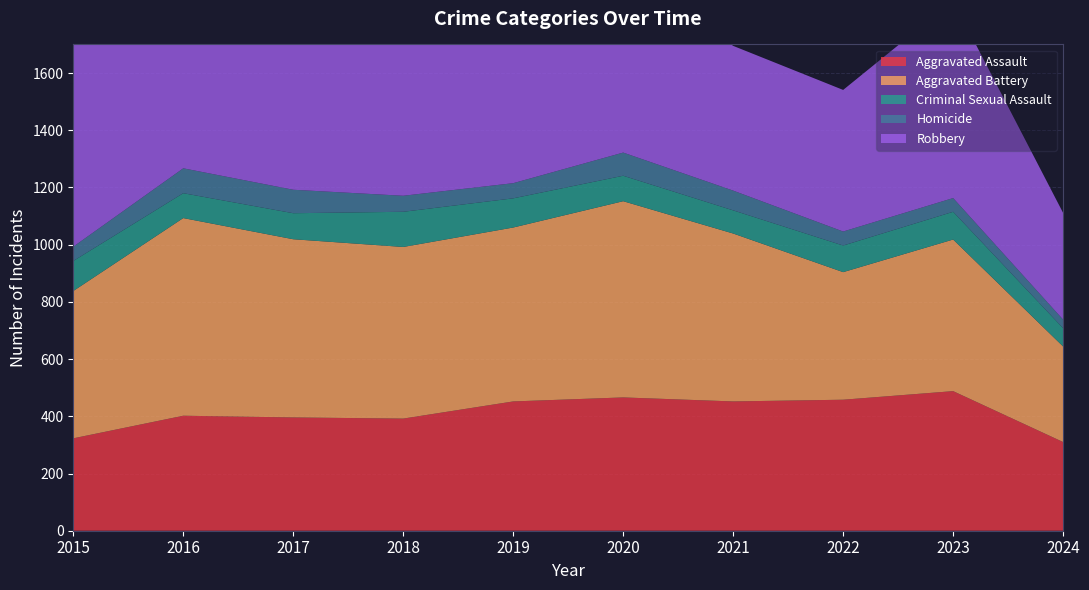

Reading left to right, list all the values displayed in this chart.

Aggravated Assault: 323	402	396	392	452	466	452	458	488	310
Aggravated Battery: 515	691	623	600	608	686	587	446	530	334
Criminal Sexual Assault: 105	87	91	123	102	89	81	93	97	64
Homicide: 50	87	82	56	53	81	69	49	48	30
Robbery: 726	819	780	741	577	637	506	495	690	373